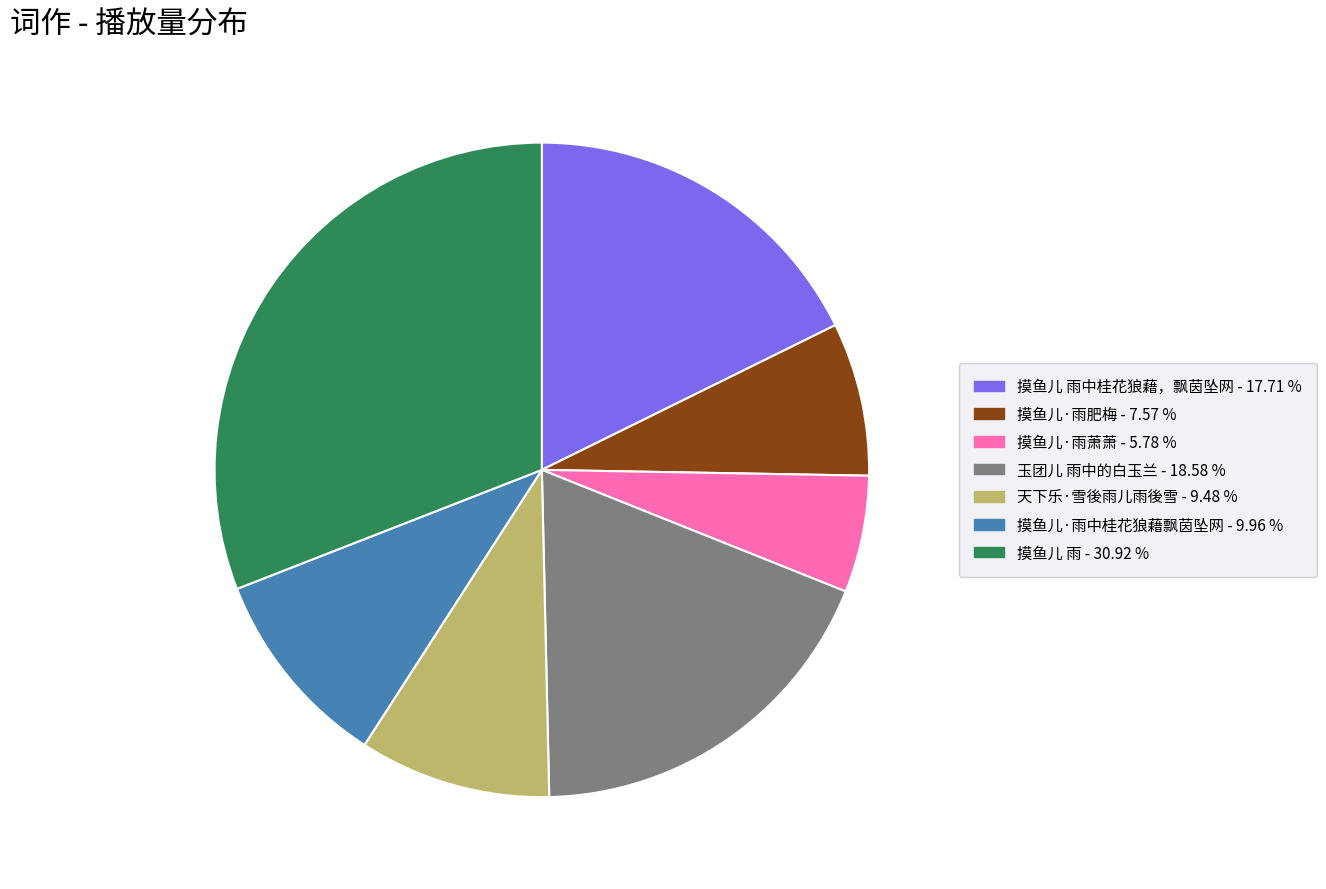

Is there any slice that represents more than half of the pie?

No